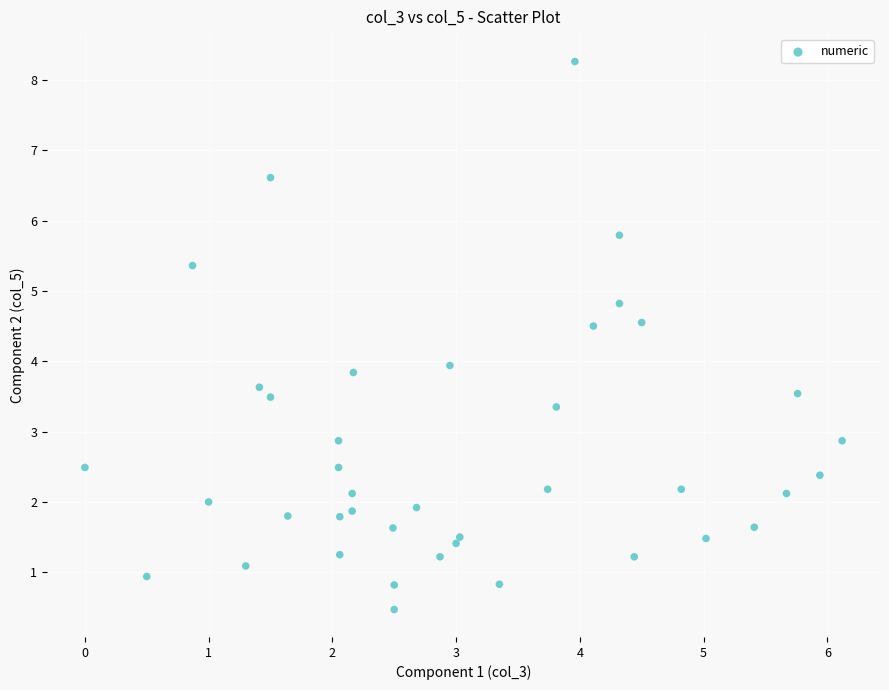

What is the range of Y values (max minus min)?

7.8